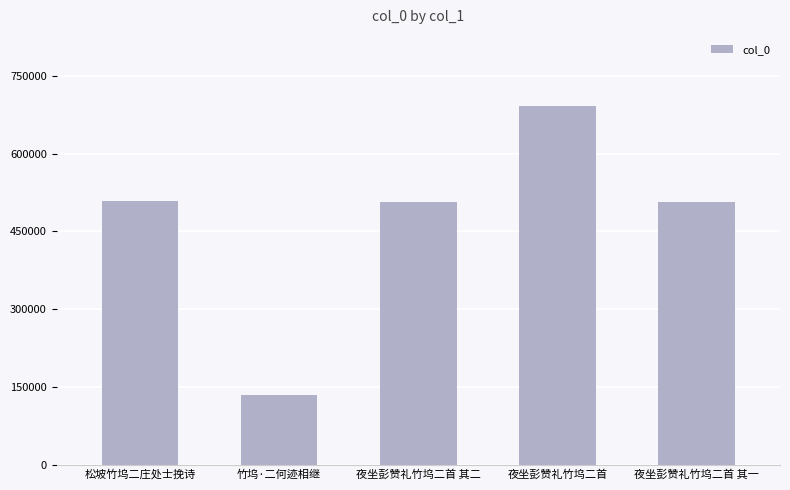

What value does the data have at 夜坐彭赞礼竹坞二首 其一, to the nearest 10?

507590